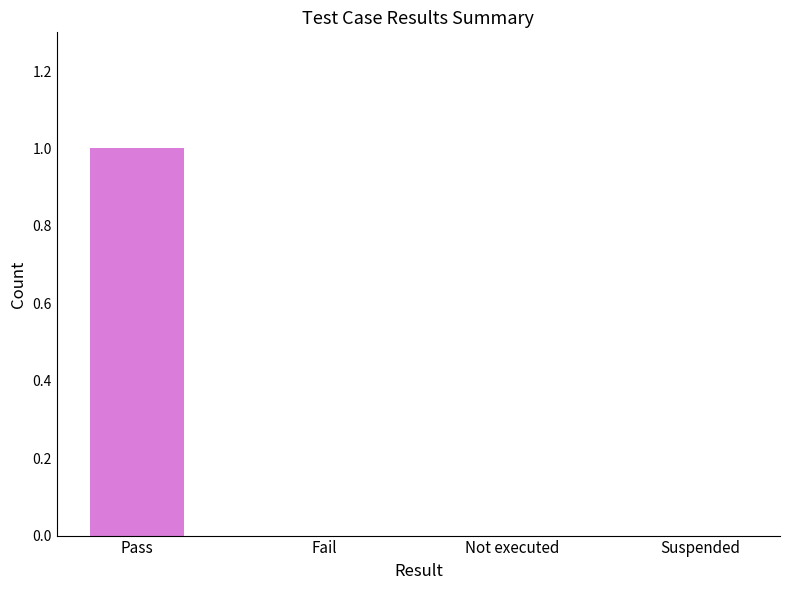

The value at Not executed is 0. True or false?

True